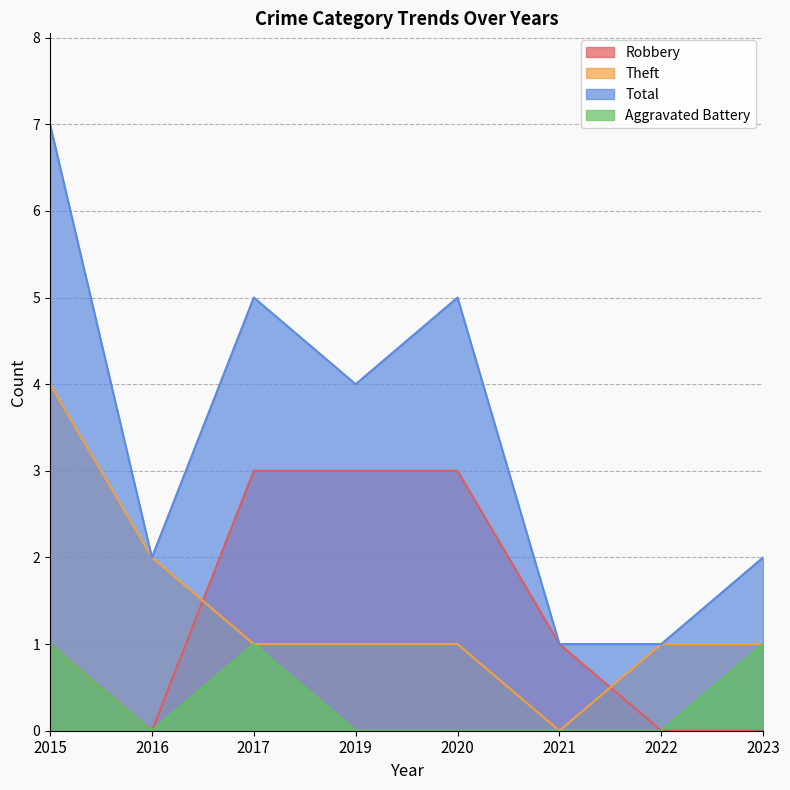

What is the highest value of the Robbery series?

3